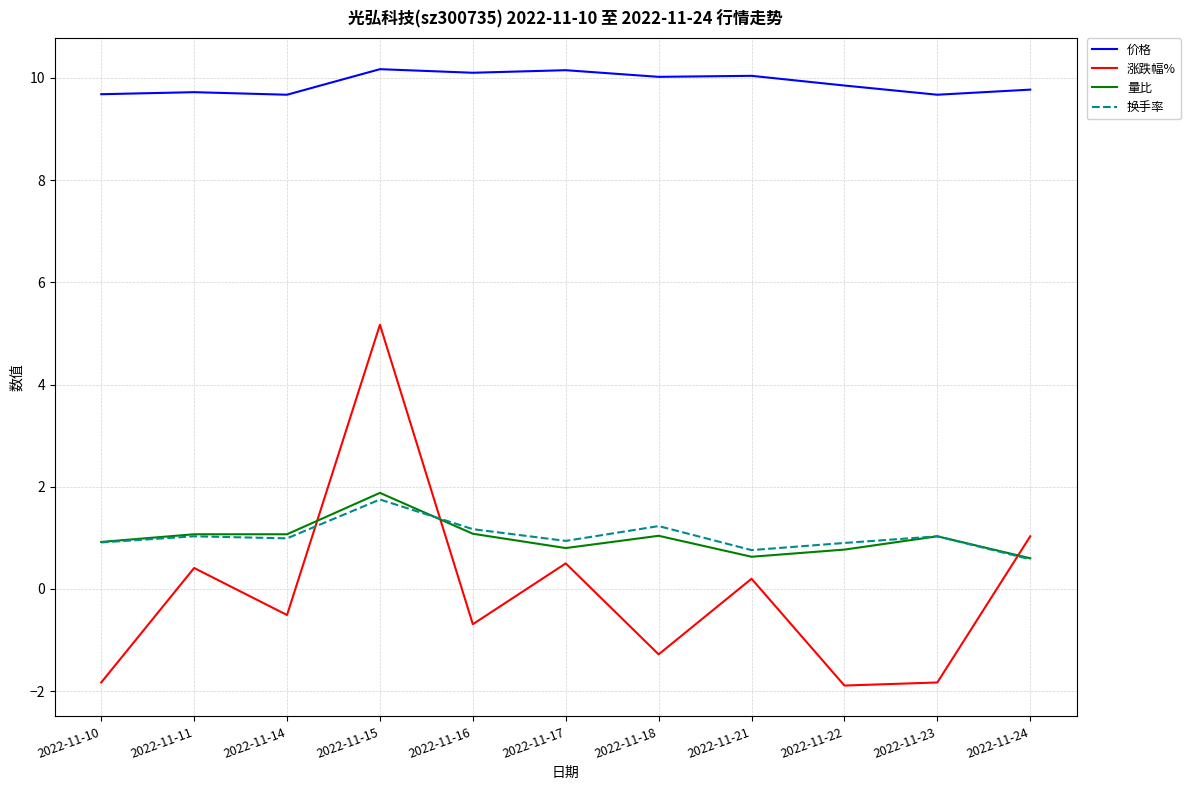

Which category has the highest value in the 换手率 series?

2022-11-15